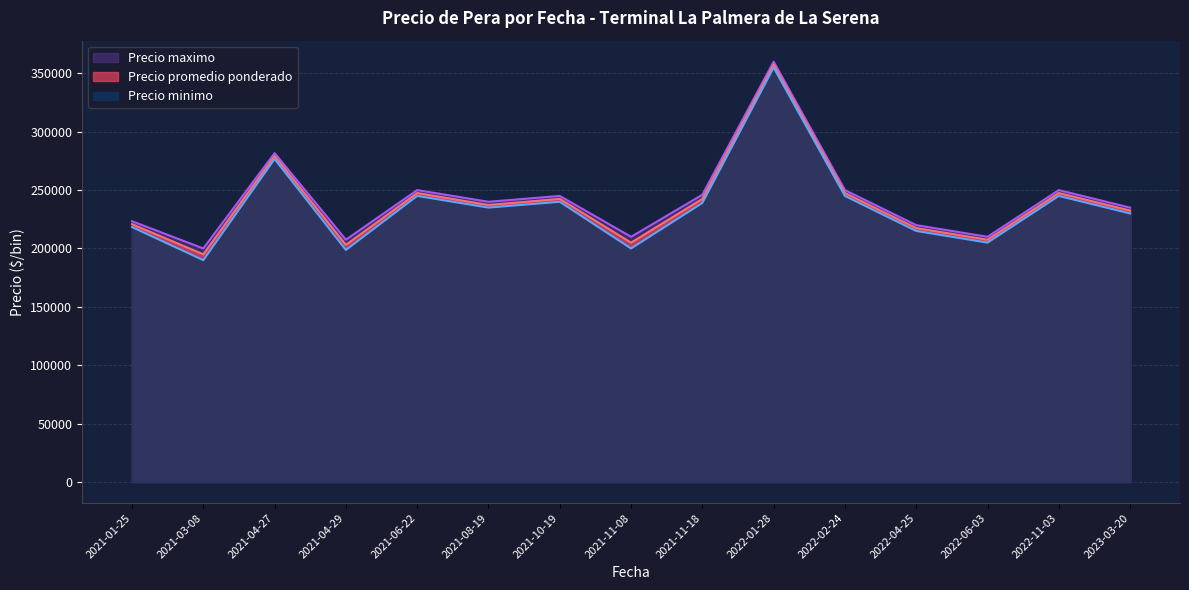

Is the value of Precio maximo at 2022-11-03 greater than the value of Precio minimo at 2021-04-29?

Yes